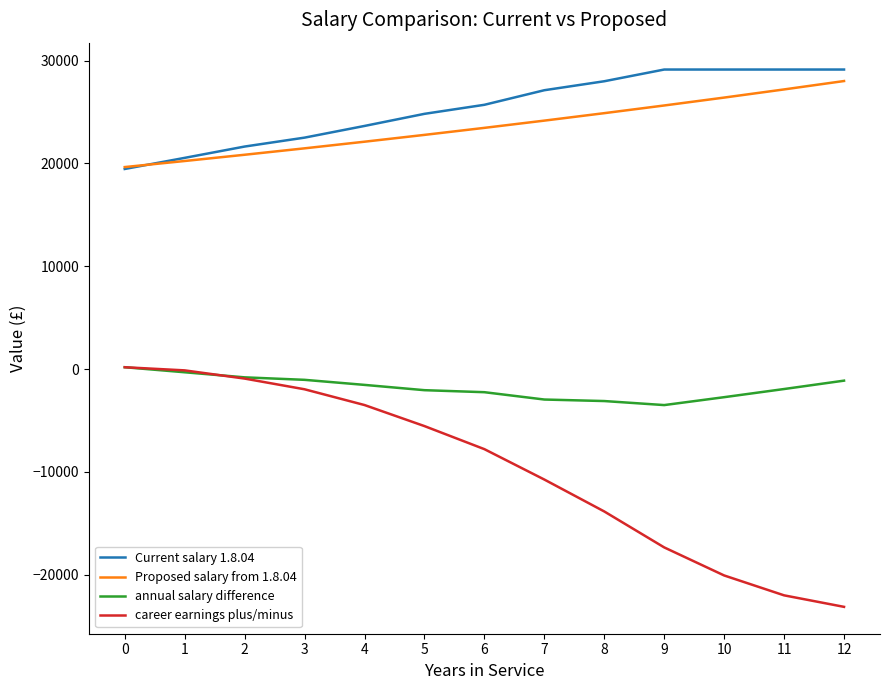

What is the minimum value for career earnings plus/minus?

-23112.0